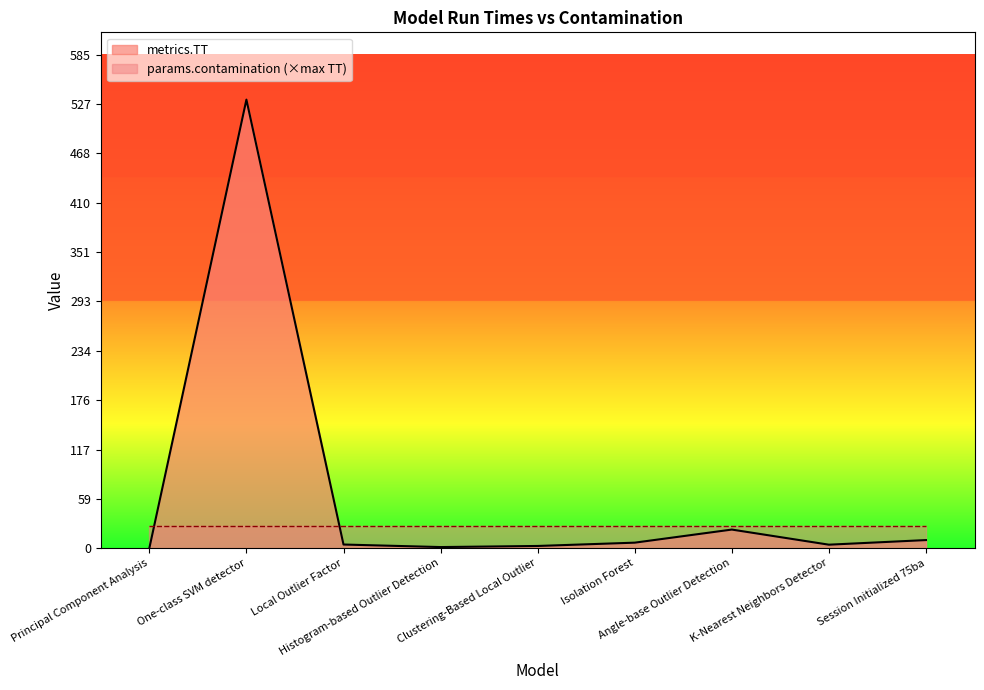

True or false: the data shows 4.3 at Clustering-Based Local Outlier.

False